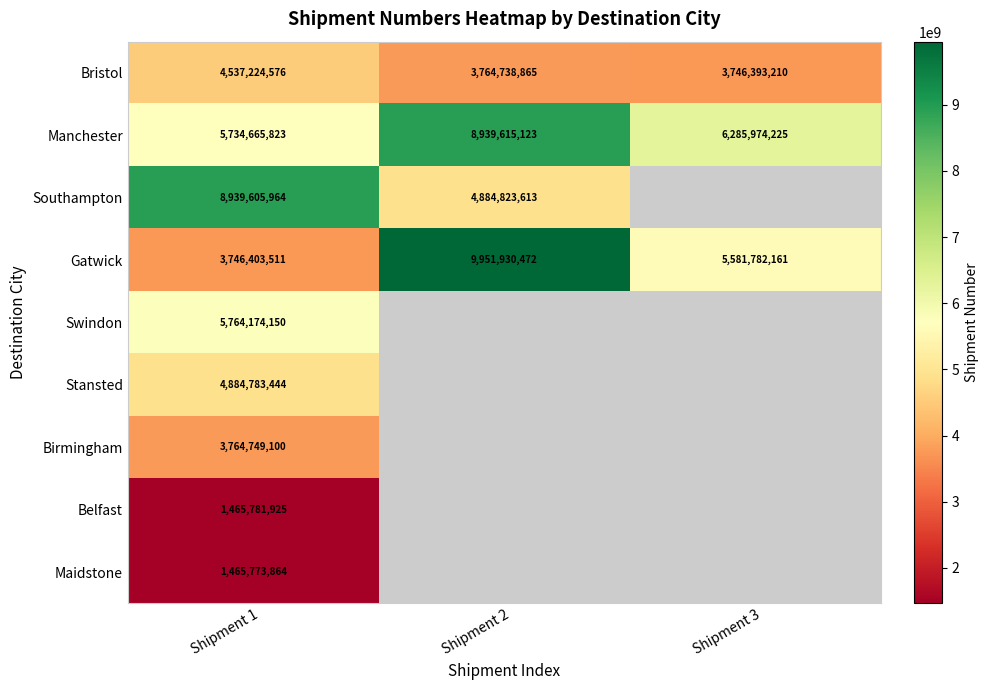

What is the maximum value for Bristol?

4537224576